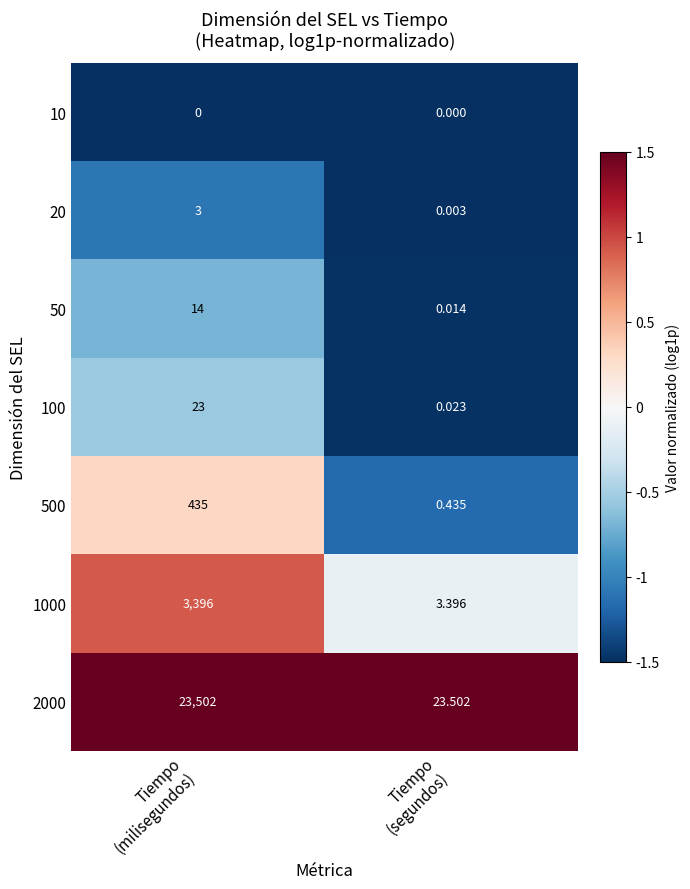

Rank the series at Tiempo
(milisegundos) from highest to lowest value.

2000, 1000, 500, 100, 50, 20, 10